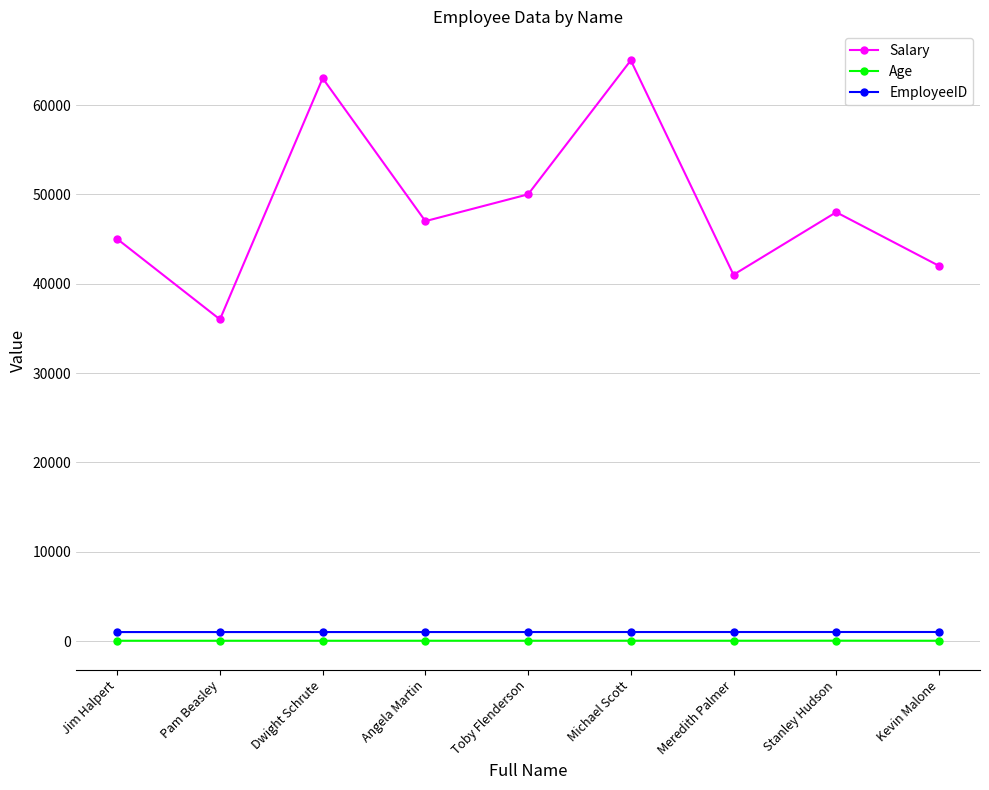

How many EmployeeID values are between 1003 and 1007?

5